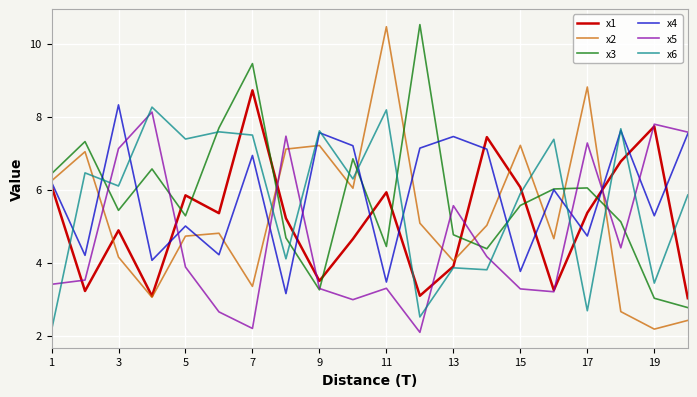

What is the maximum value for x2?

10.5